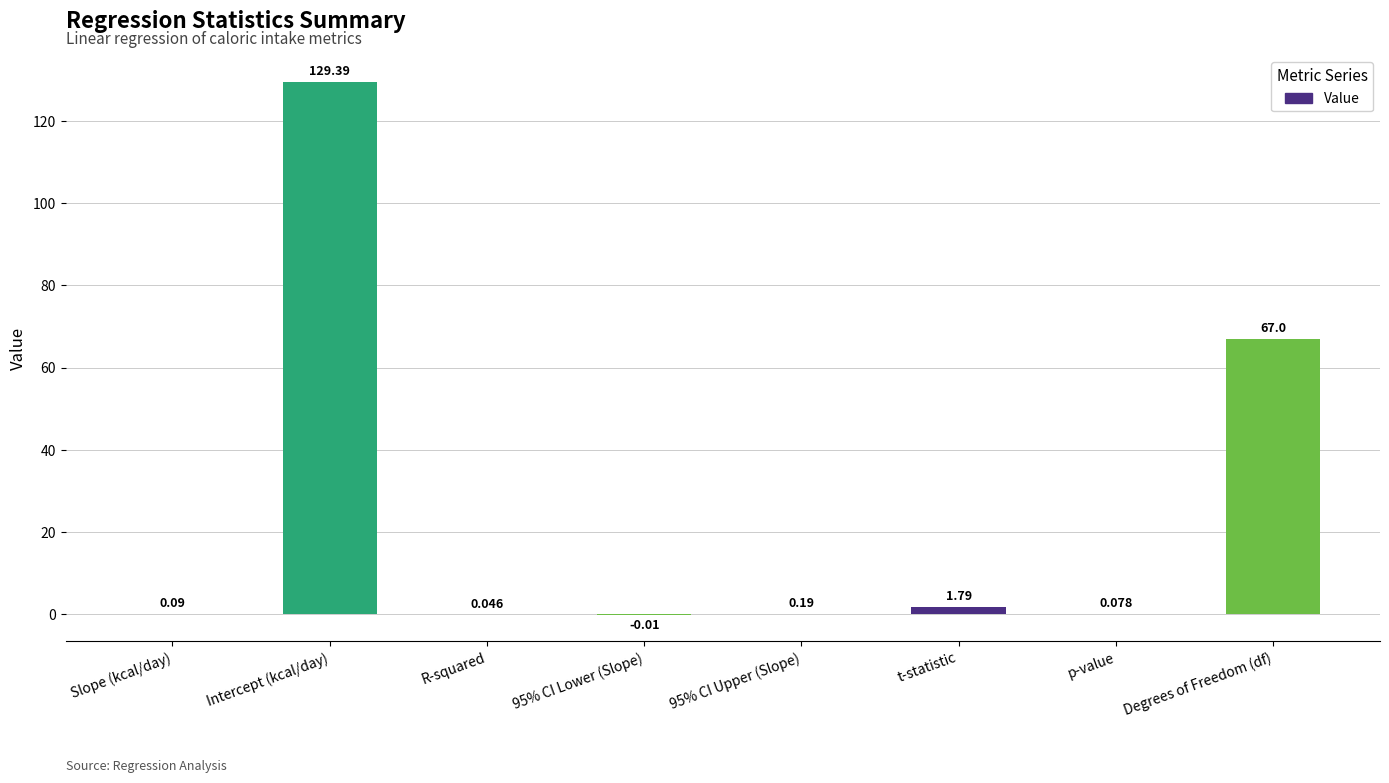

Which has a higher value, R-squared or t-statistic?

t-statistic